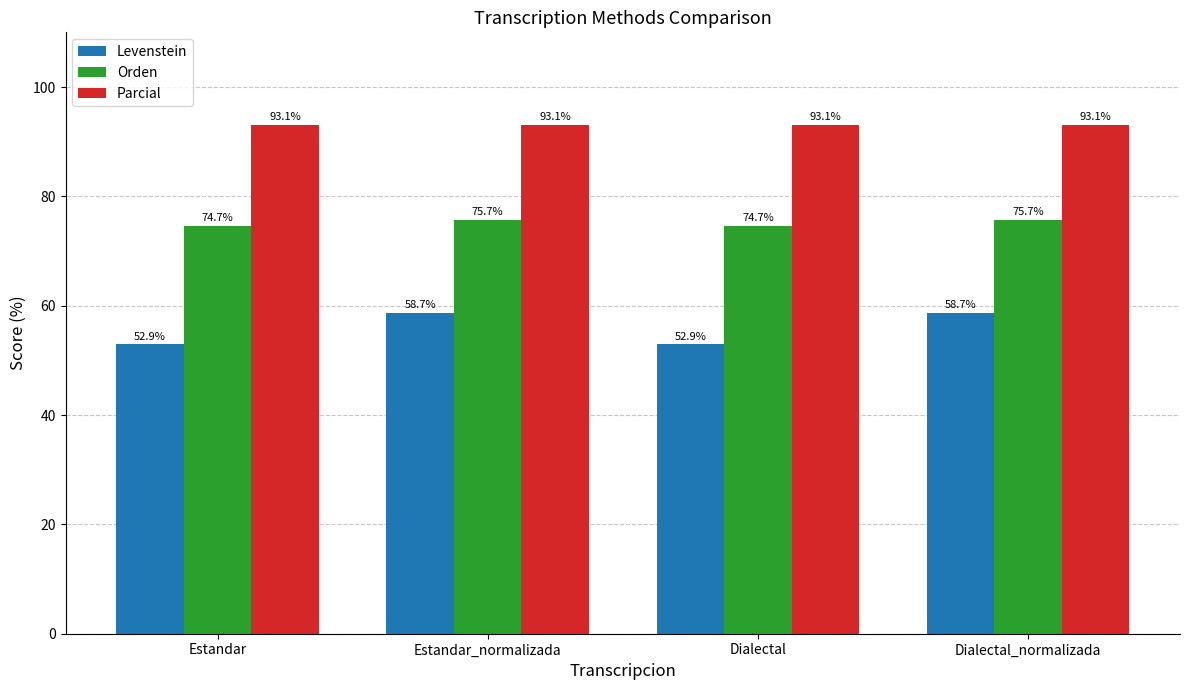

Reading left to right, transcribe all the data shown in this chart.

Levenstein: 52.9	58.7	52.9	58.7
Orden: 74.7	75.7	74.7	75.7
Parcial: 93.1	93.1	93.1	93.1